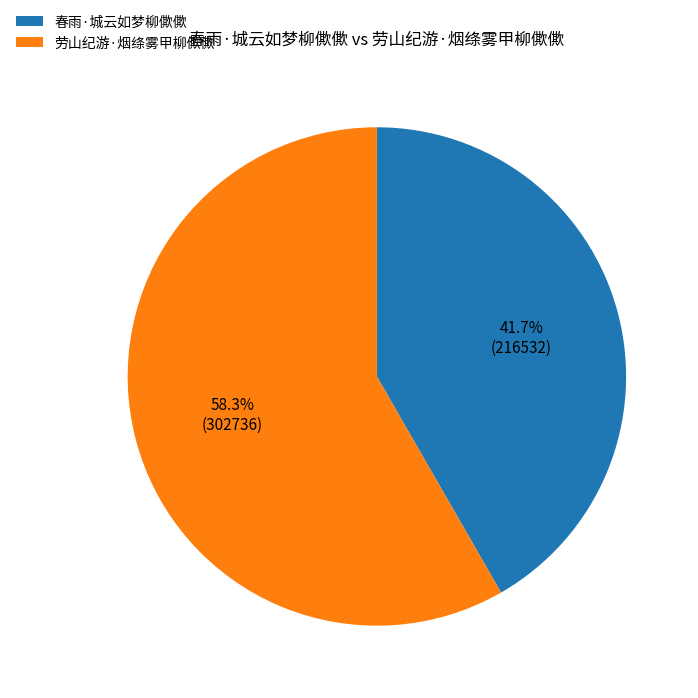

What percentage is NOT represented by 劳山纪游·烟绦雾甲柳僛僛?

41.7%